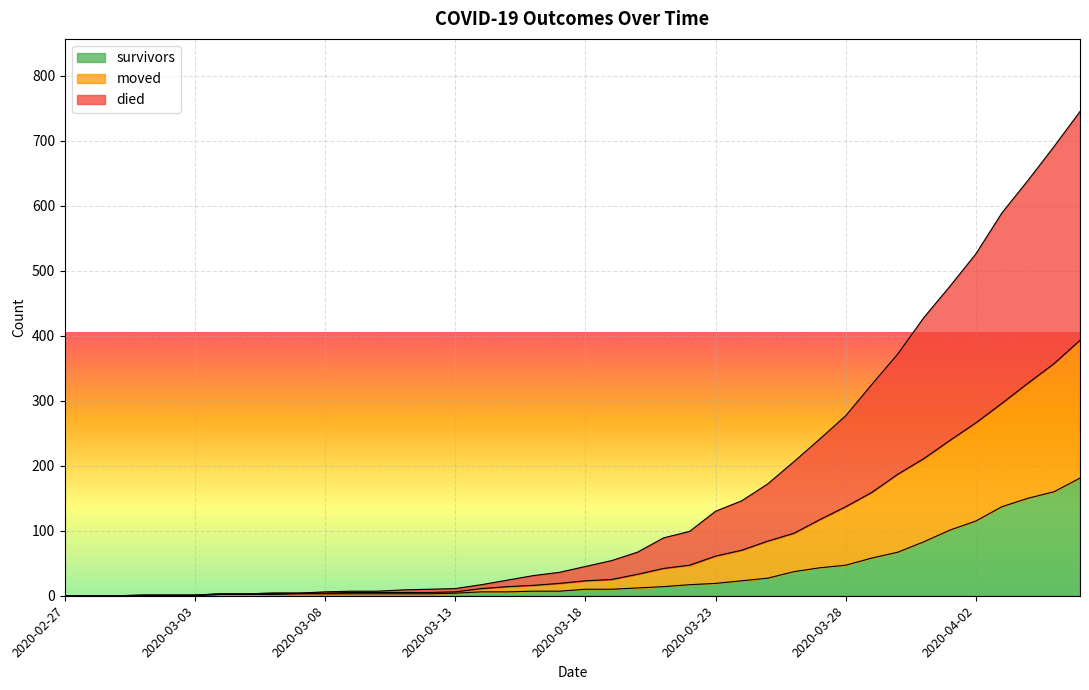

What is the label of the 16th point from the right?

2020-03-22